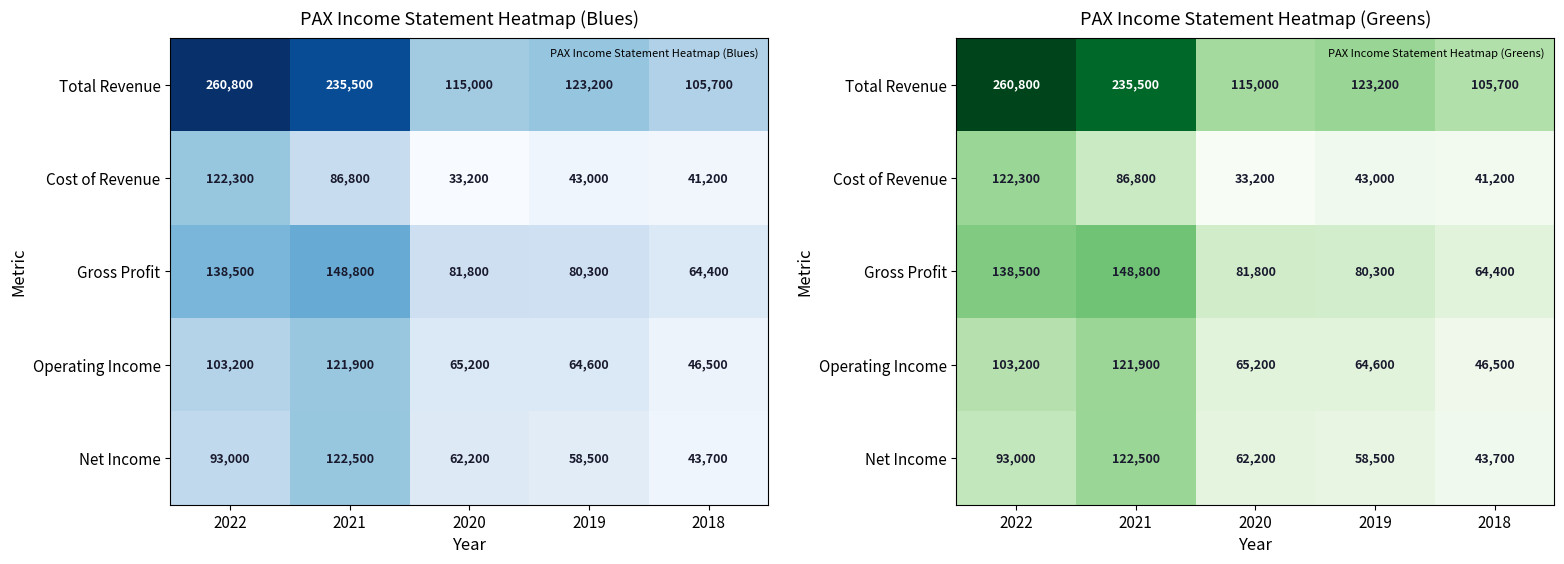

How many data points in Total Revenue are above 123200?

2